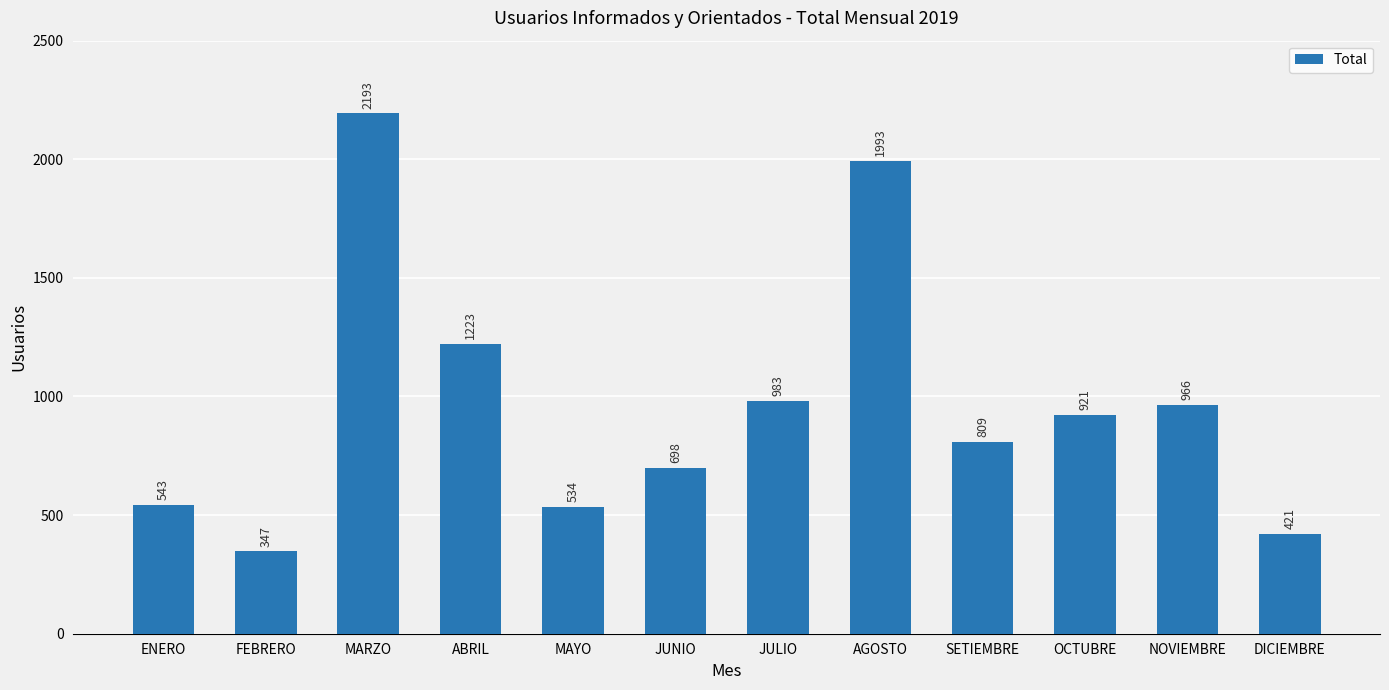

Reading right to left, transcribe all the data shown in this chart.

DICIEMBRE=421	NOVIEMBRE=966	OCTUBRE=921	SETIEMBRE=809	AGOSTO=1993	JULIO=983	JUNIO=698	MAYO=534	ABRIL=1223	MARZO=2193	FEBRERO=347	ENERO=543